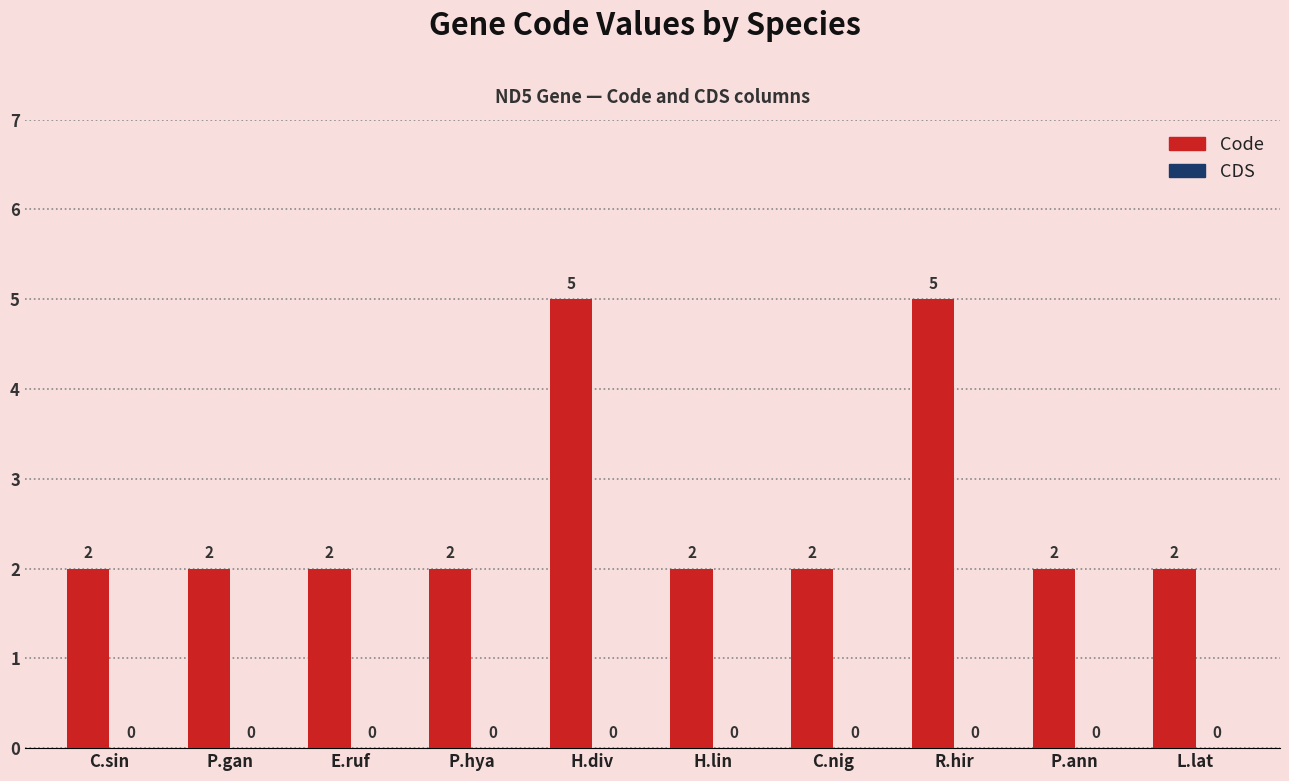

What is the label of the 8th bar from the right?

E.ruf